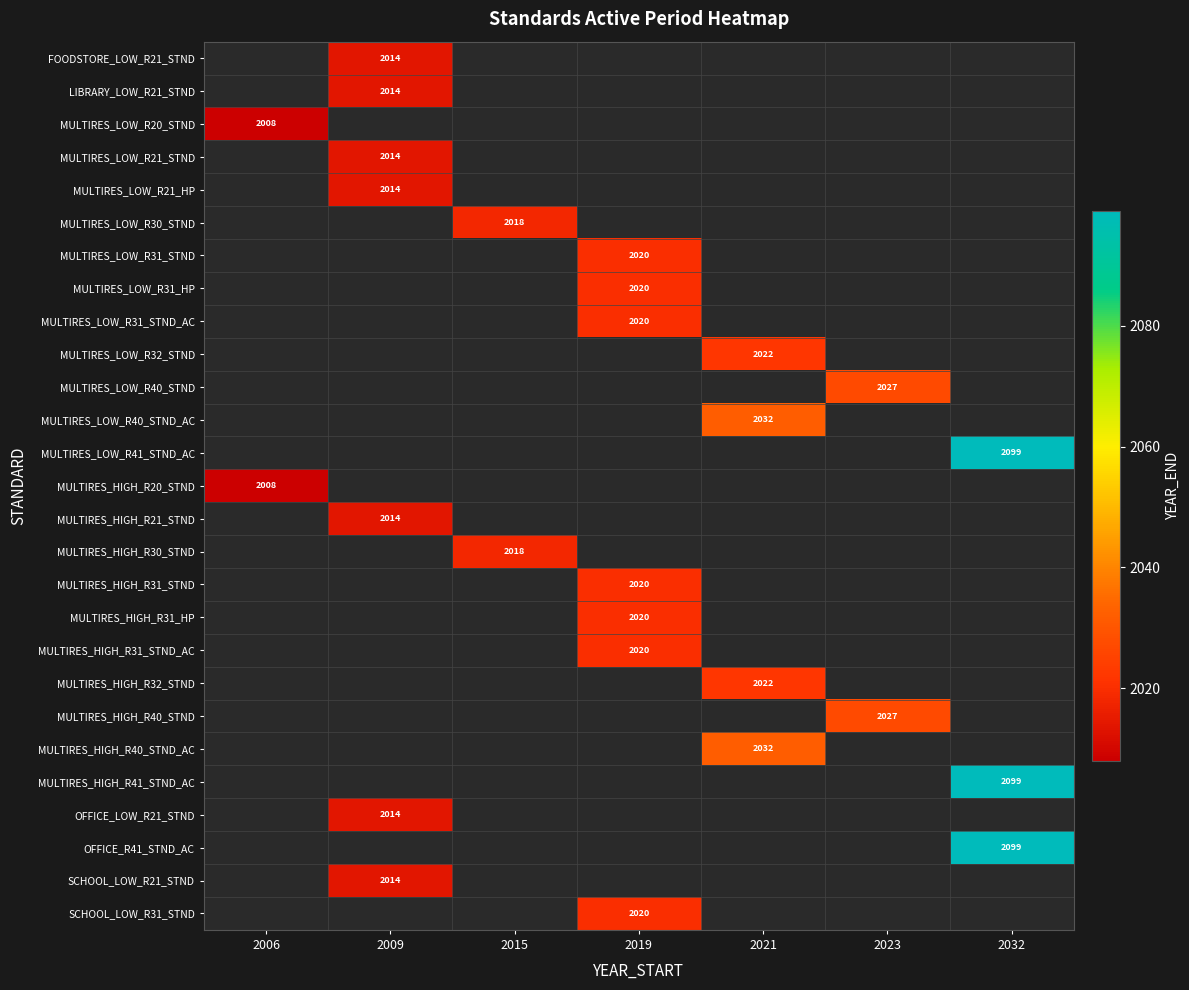

The MULTIRES_HIGH_R31_STND series shows 3528 at 2019. True or false?

False